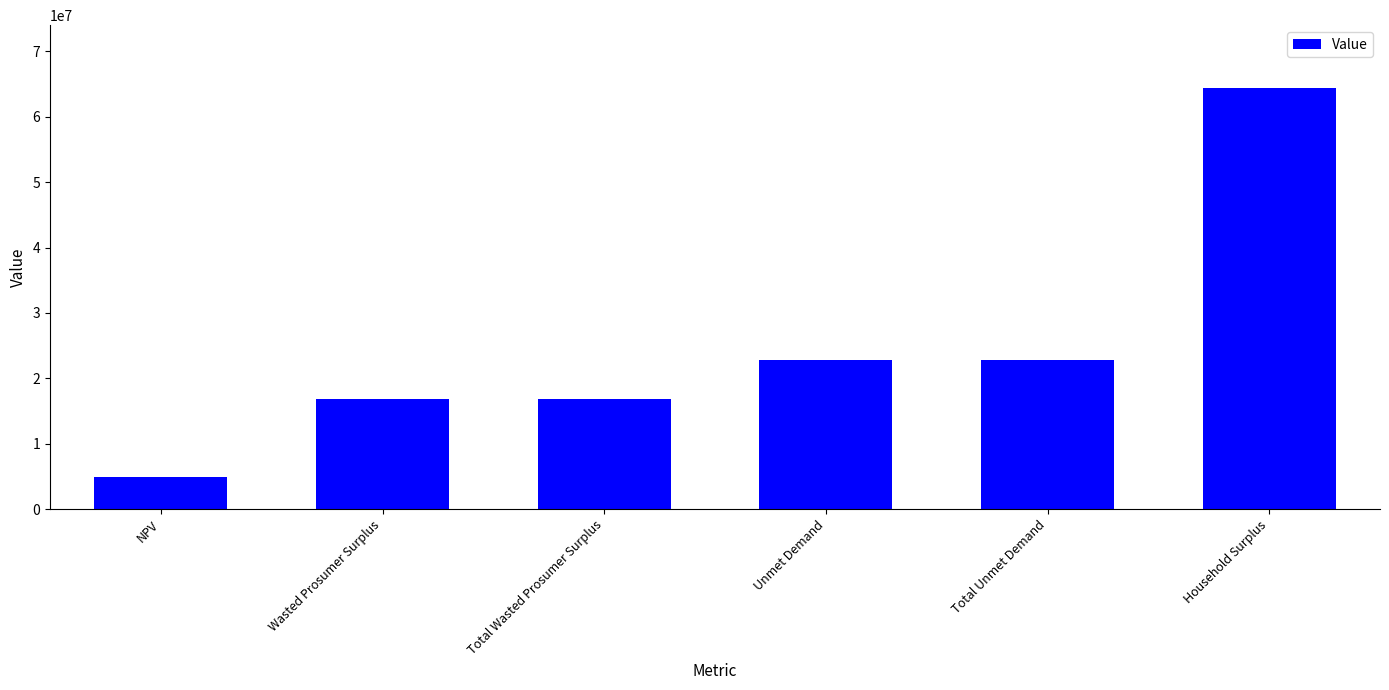

The chart shows a value of 25716320.1 at Total Wasted Prosumer Surplus. True or false?

False